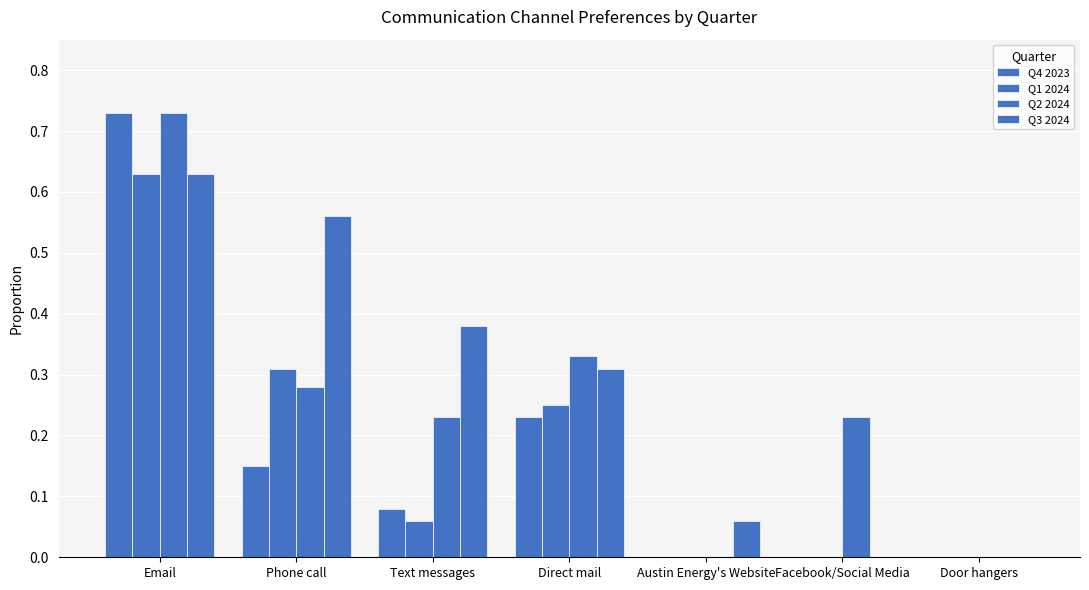

What is the total value across all series at Facebook/Social Media?

0.2